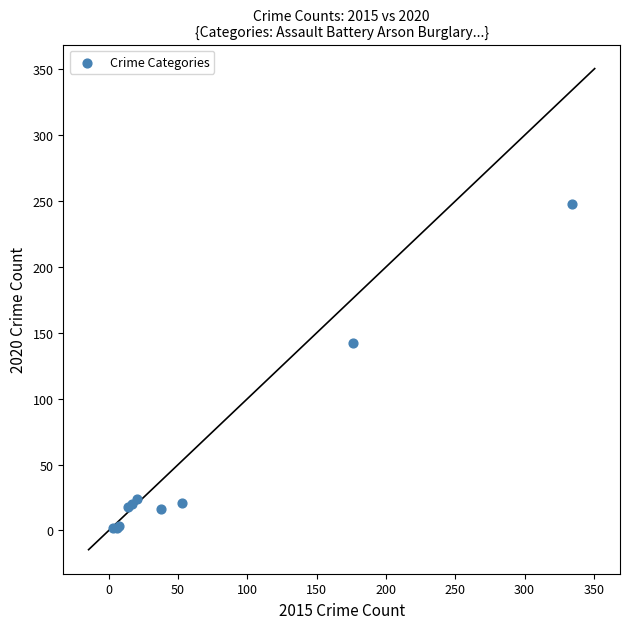

What Y value in the scatter plot is closest to 125?

142